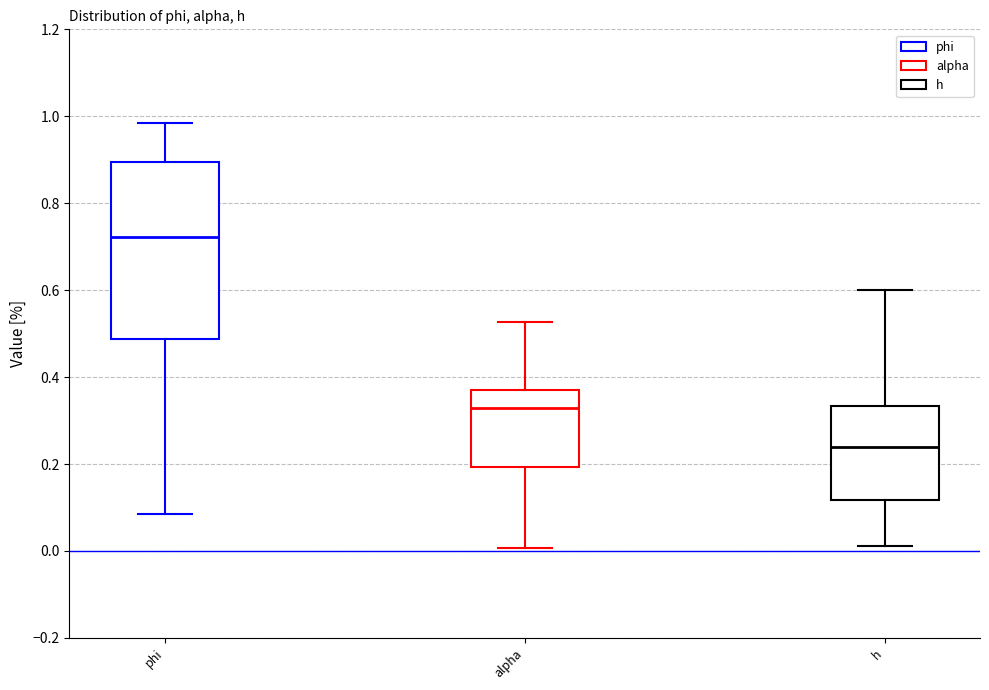

Which box is the tallest, from its lower edge to its upper edge?

phi